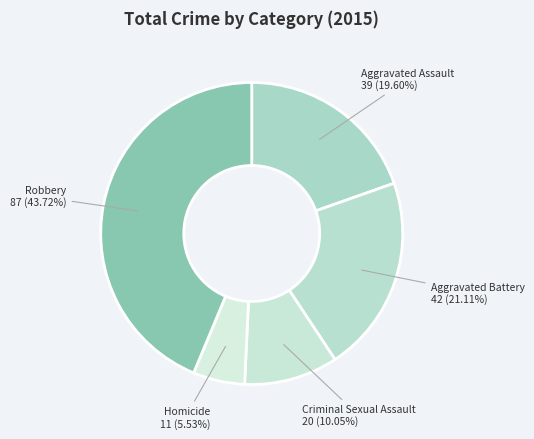

How many segments does this pie chart have?

5